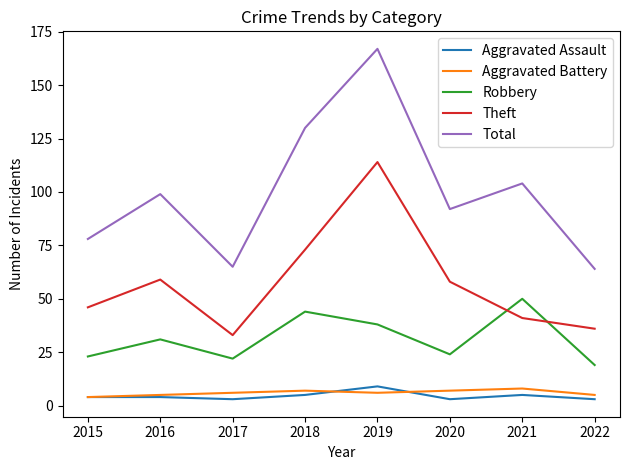

Which series changed the most between 2019 and 2022?

Total